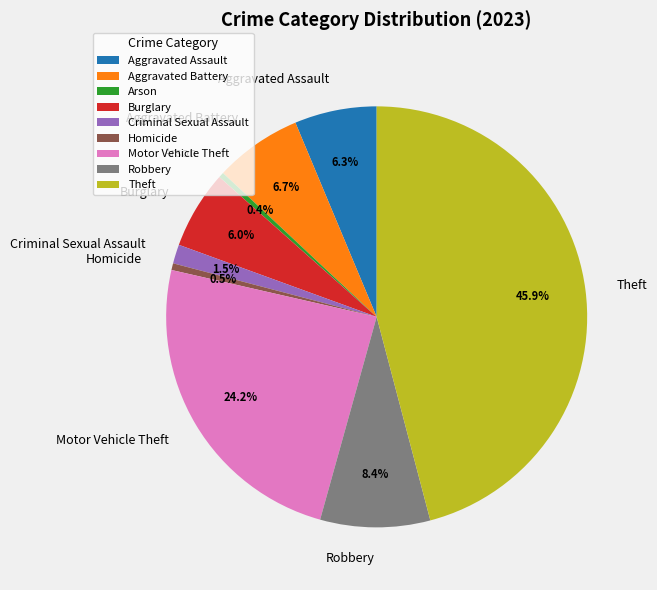

Does any single category account for the majority?

No